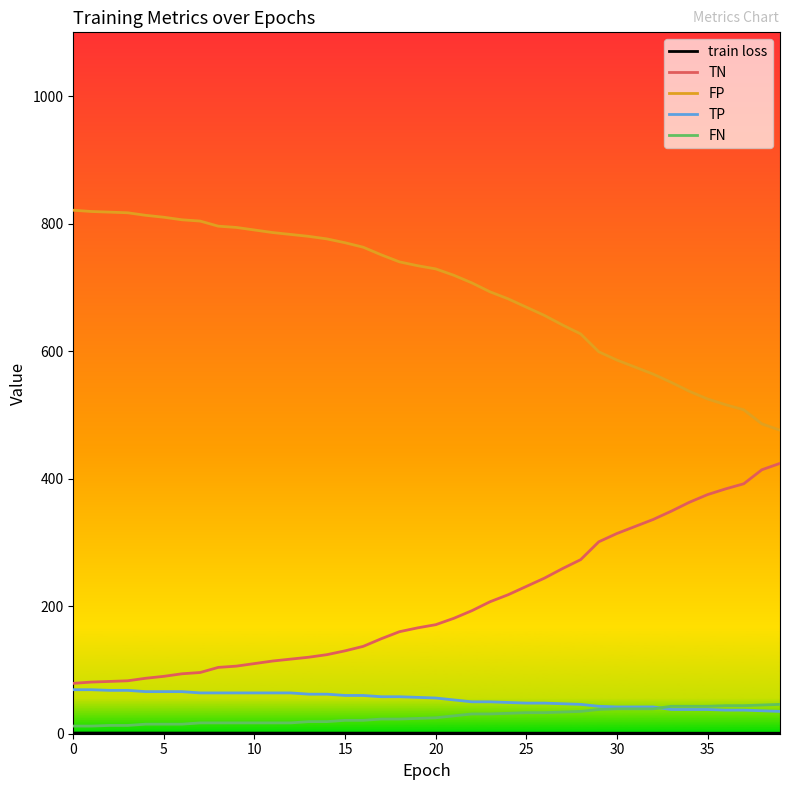

True or false: FP and TP intersect in this chart.

False